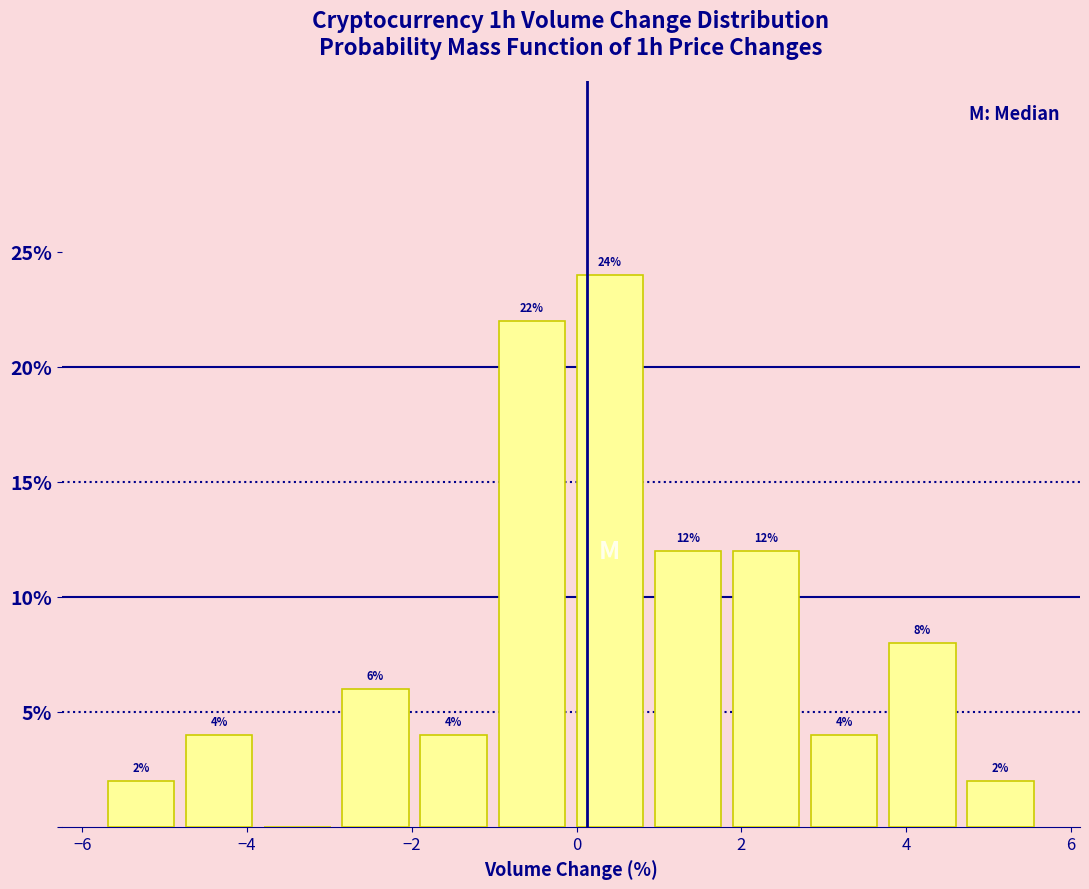

Over which range of the x-axis is the bar tallest?

0.0 to 0.8